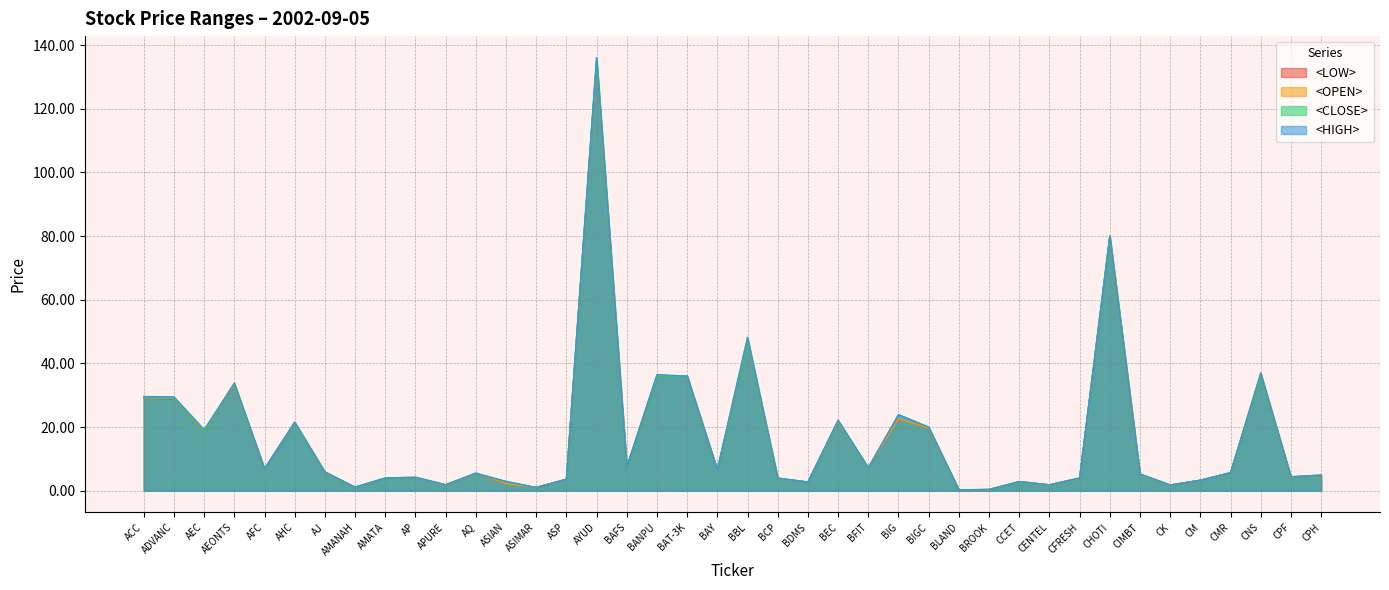

What is the value of the <LOW> point at the 28th from the left?

0.3